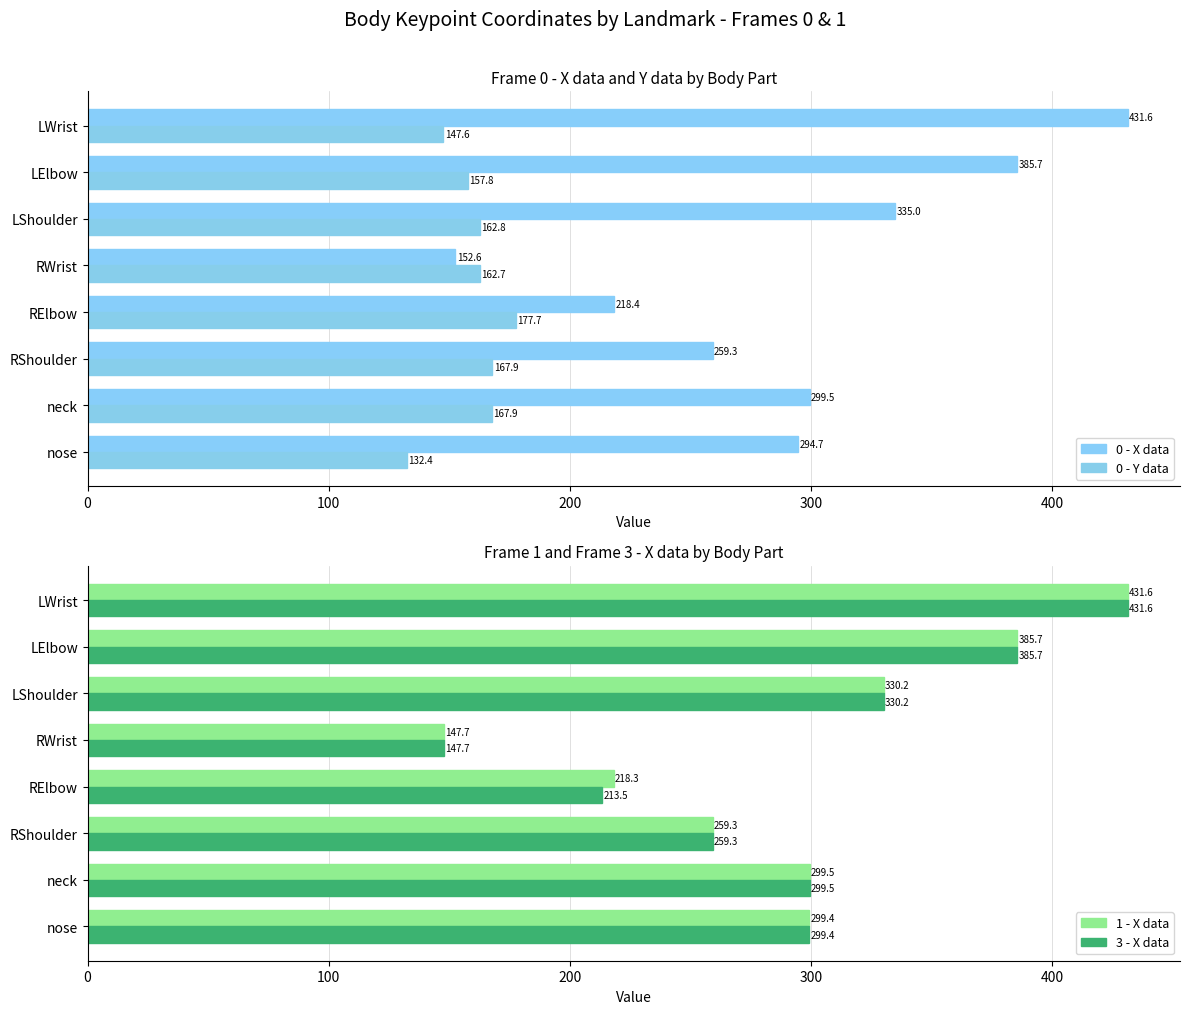

Rank the categories by 1 - X data value from highest to lowest.

LWrist, LElbow, LShoulder, neck, nose, RShoulder, RElbow, RWrist